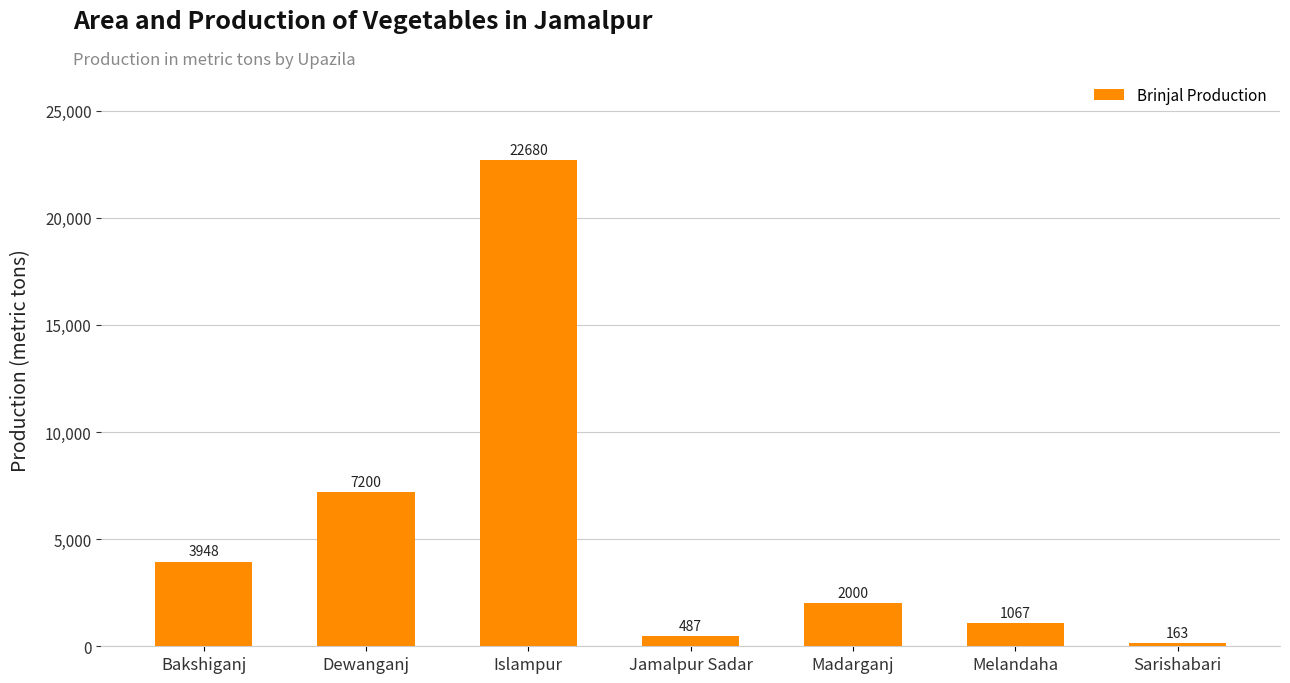

The chart shows a value of 163 at Sarishabari. True or false?

True